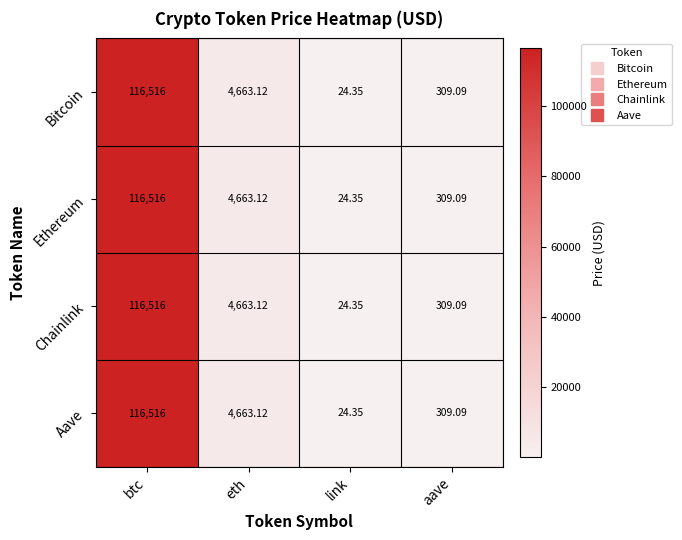

Where is Ethereum nearest to the value 58270?

eth